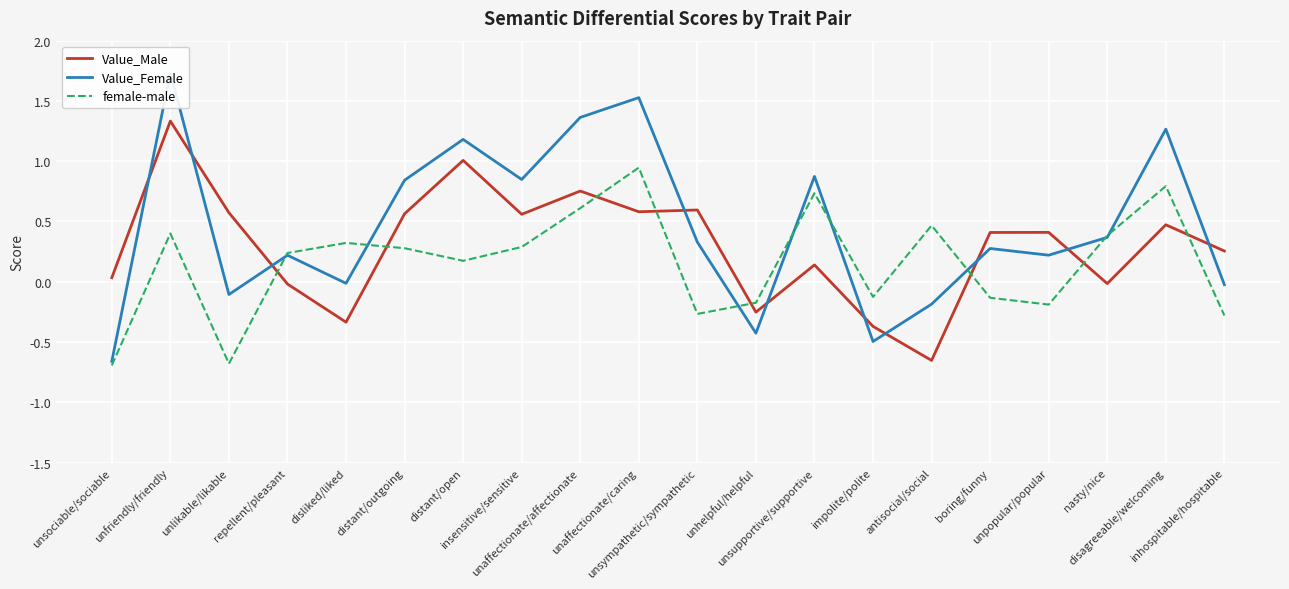

Rank the series by their maximum value, from lowest to highest.

female-male, Value_Male, Value_Female